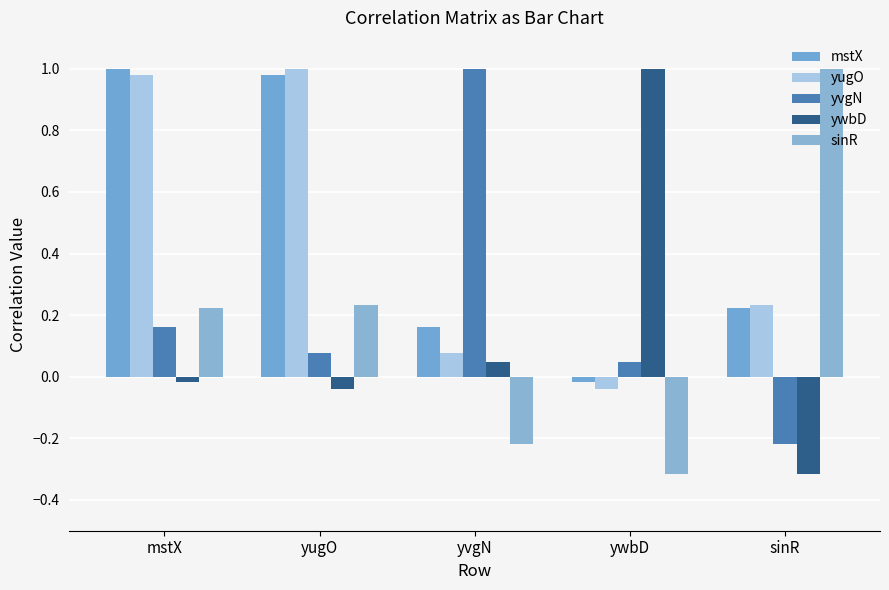

What is the label of the 1st bar from the right?

sinR